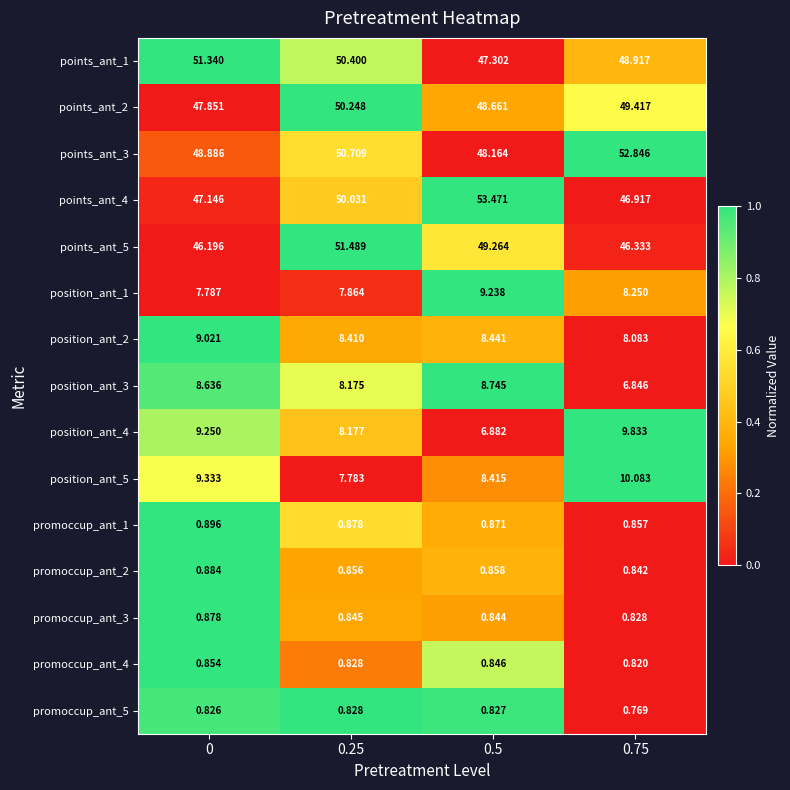

Is the value of position_ant_4 at 0.5 greater than the value of points_ant_5 at 0.25?

No